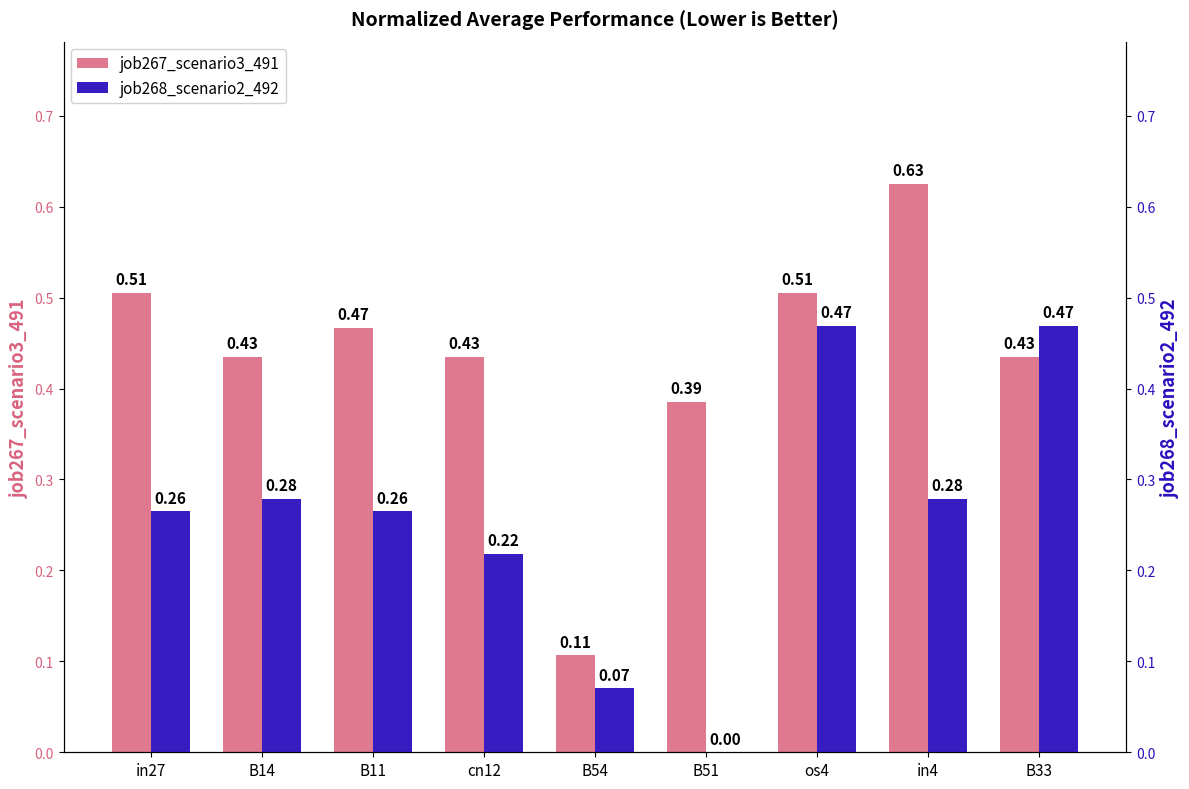

How many groups of bars are there?

9